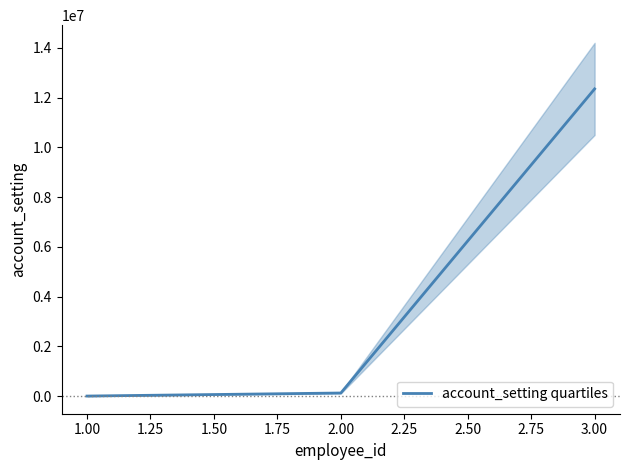

The value of account_setting quartiles at 3.00 is 12345678. True or false?

True